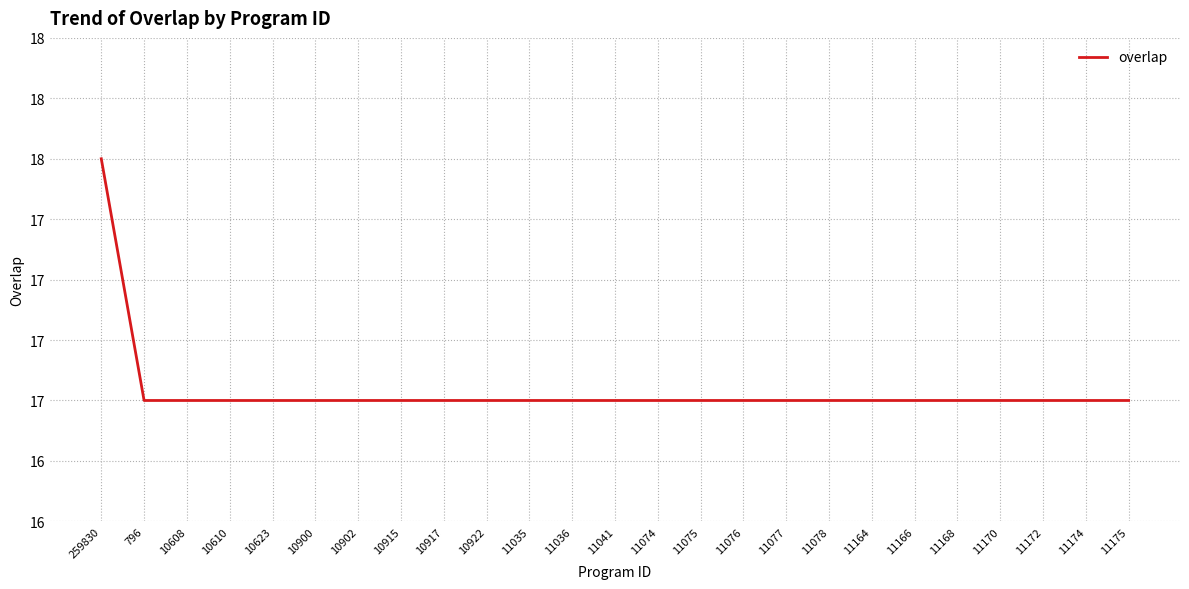

True or false: there are more than 2 points higher than both neighbors.

False